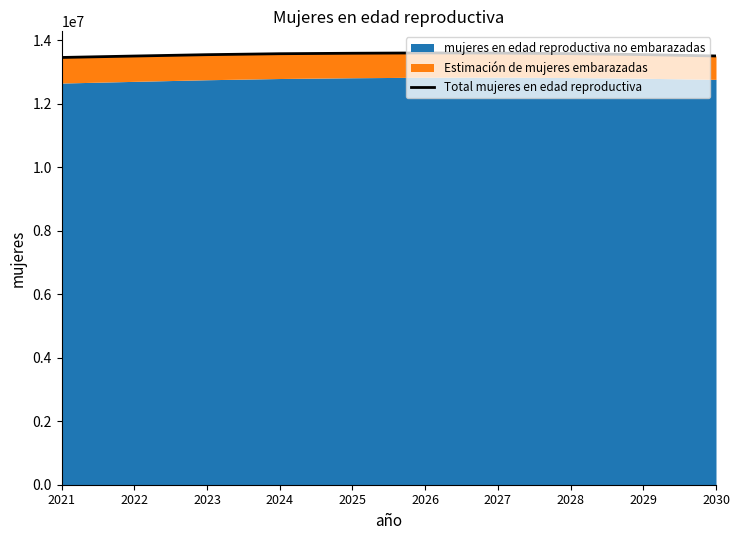

What is the change in value from 2022 to 2027?

+93000